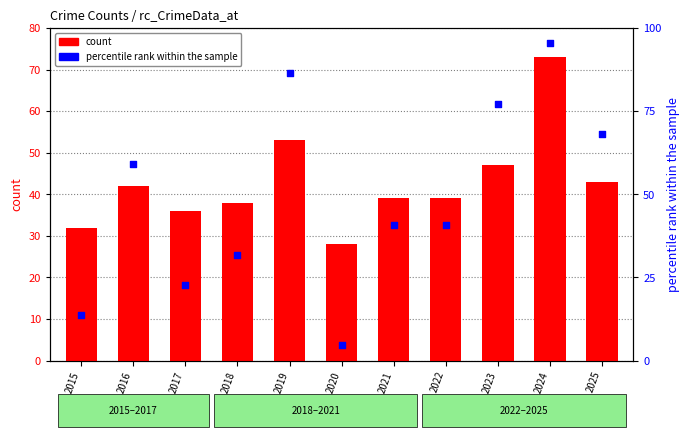

Which series contains the lowest Y value?

percentile rank within the sample